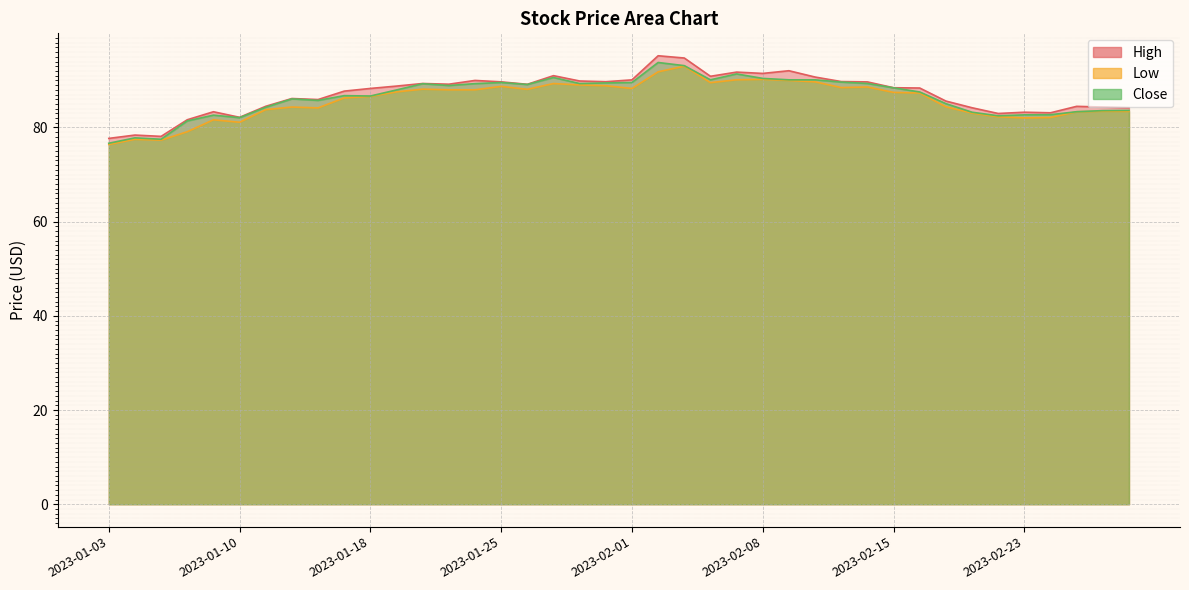

How many values in the Close series are below 87?

19